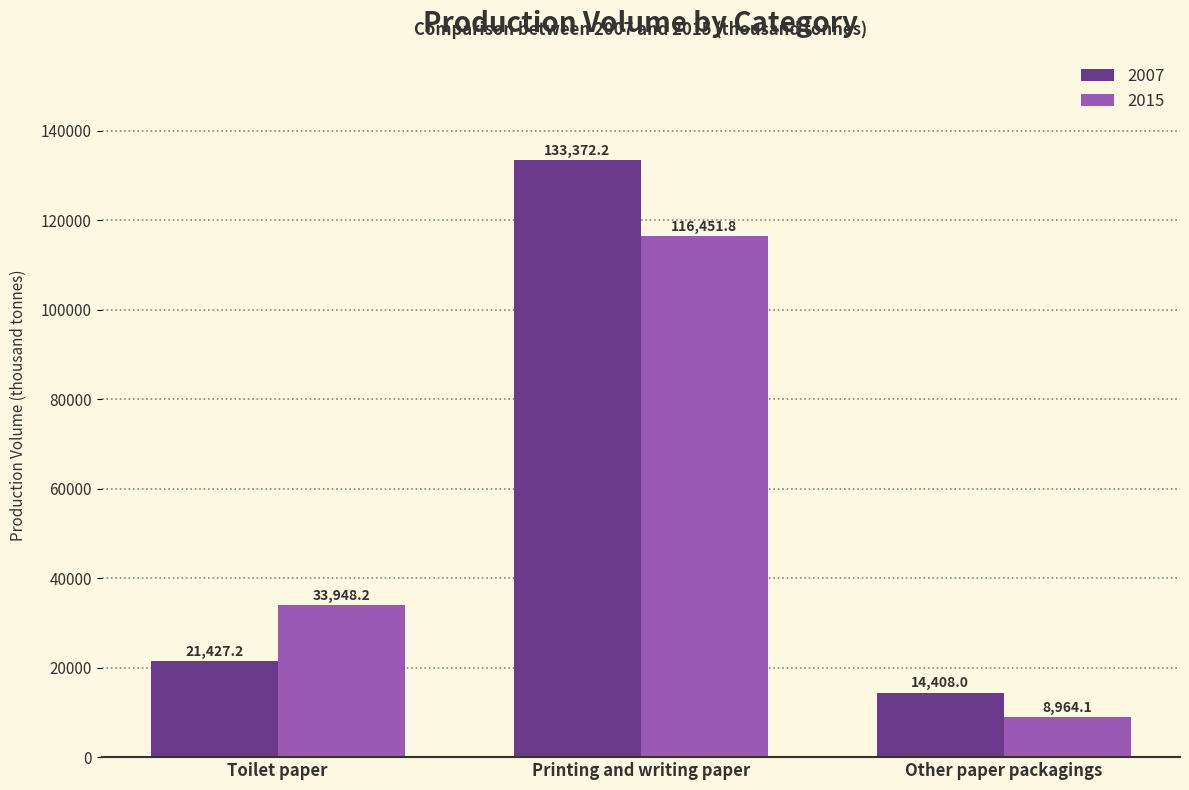

At which label does 2015 reach its minimum?

Other paper packagings